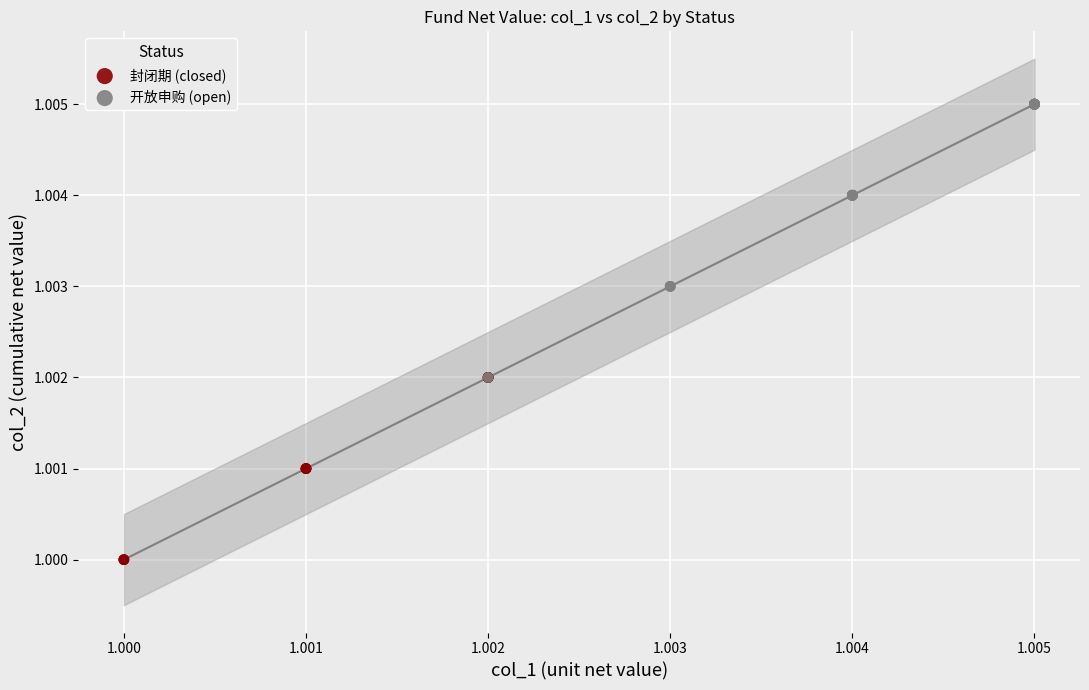

Which series contains the highest Y value?

开放申购 (open)